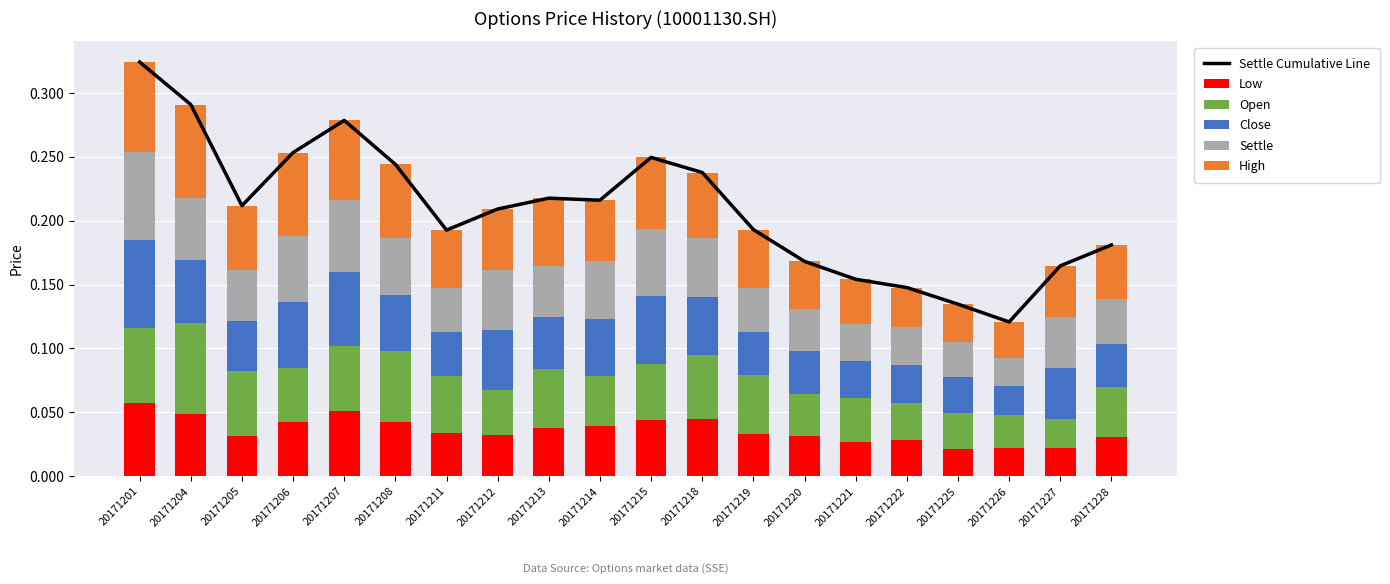

At how many categories does at least one series exceed 0?

20